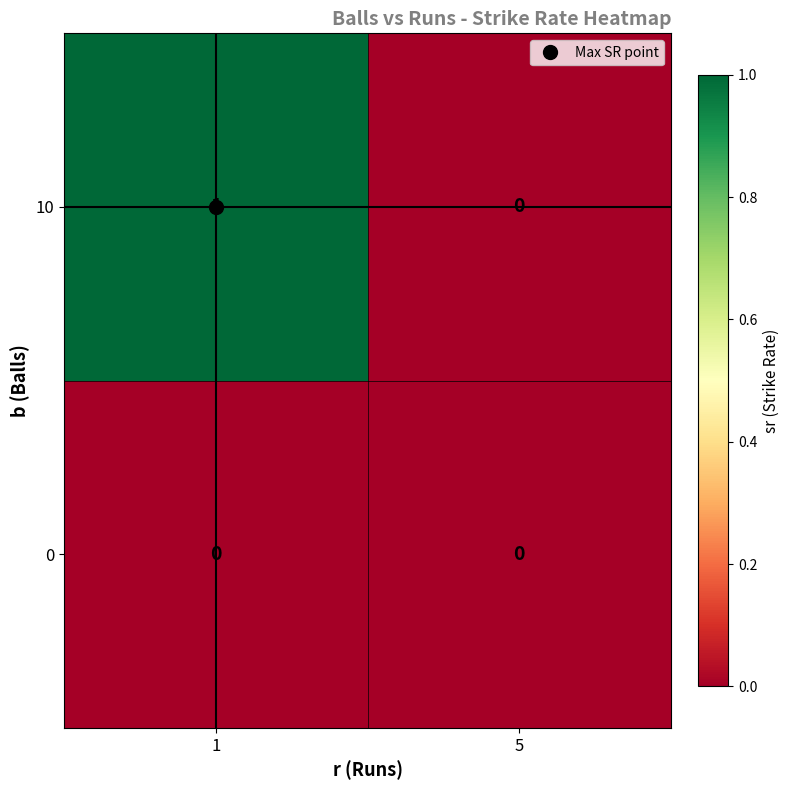

At which label does 10 reach its minimum?

5